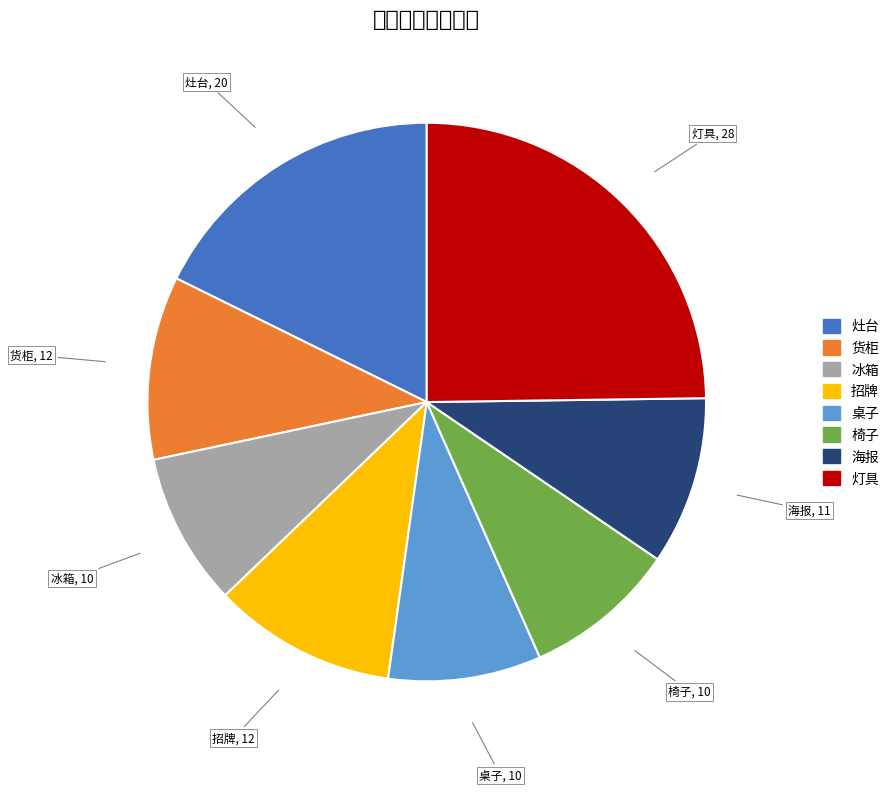

Which has a higher value, 货柜 or 灯具?

灯具